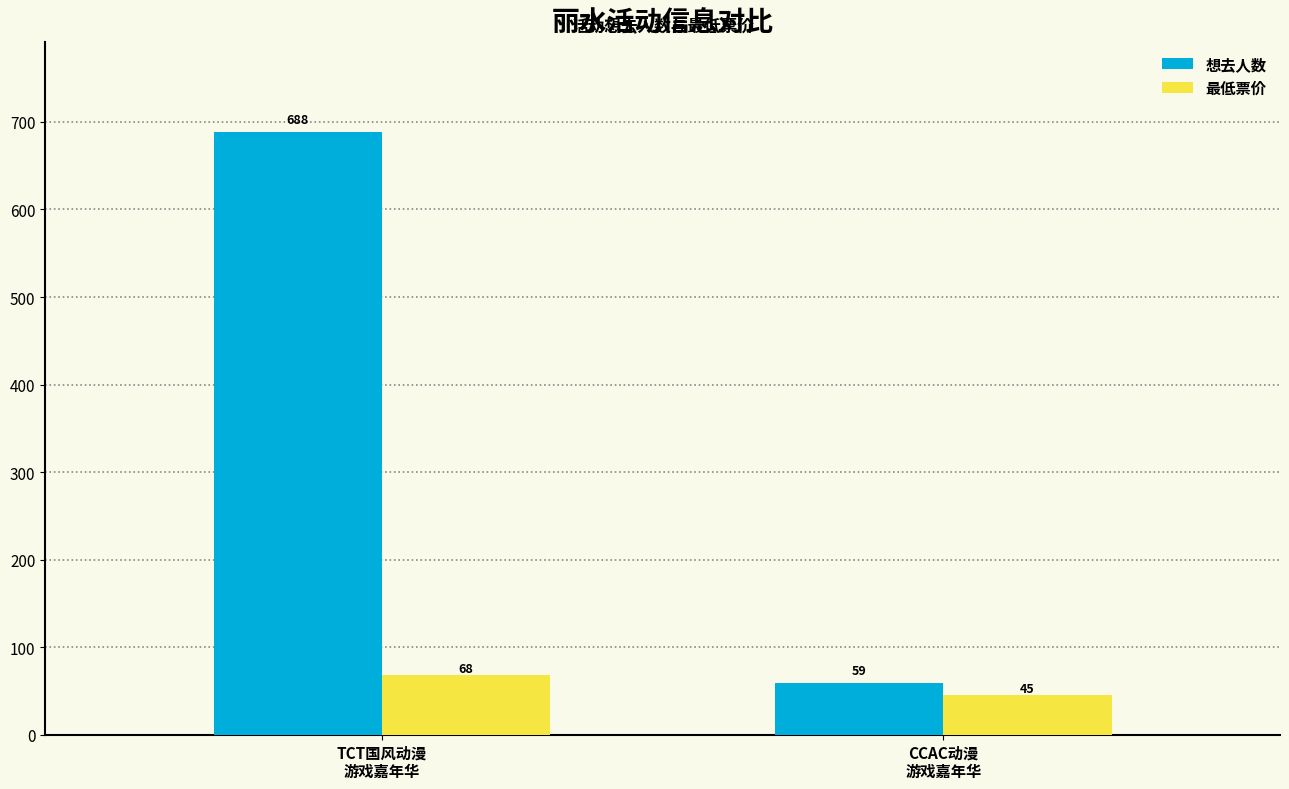

Which category has the lowest value across all series?

CCAC动漫
游戏嘉年华